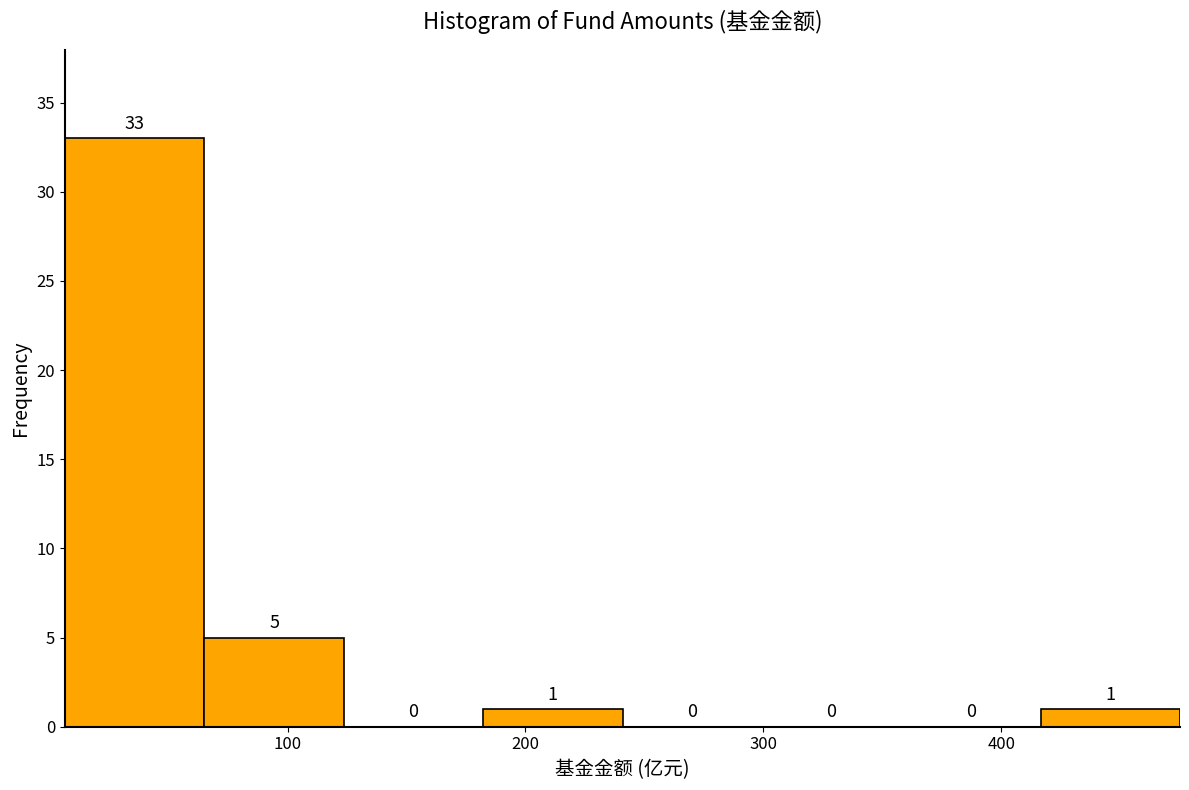

Reading left to right, list every bar in this chart as the range it spans on the x-axis followed by its height. The bar edges are not printed on the chart, so give them approximately, as read against the axis.

10 to 70: 33
70 to 120: 5
120 to 180: 0
180 to 240: 1
240 to 300: 0
300 to 360: 0
360 to 420: 0
420 to 480: 1